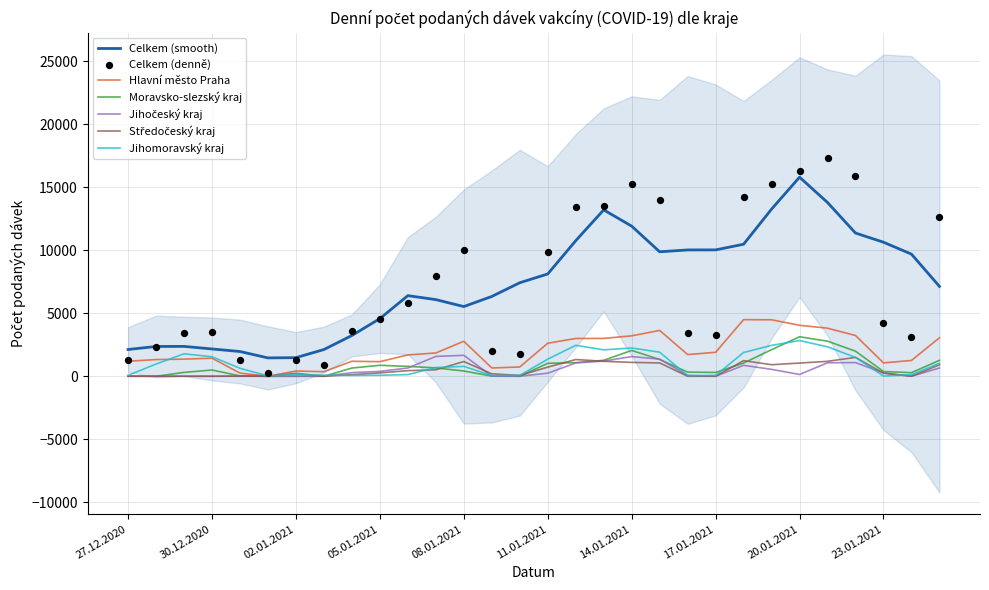

At how many categories does at least one series exceed 10653?

10